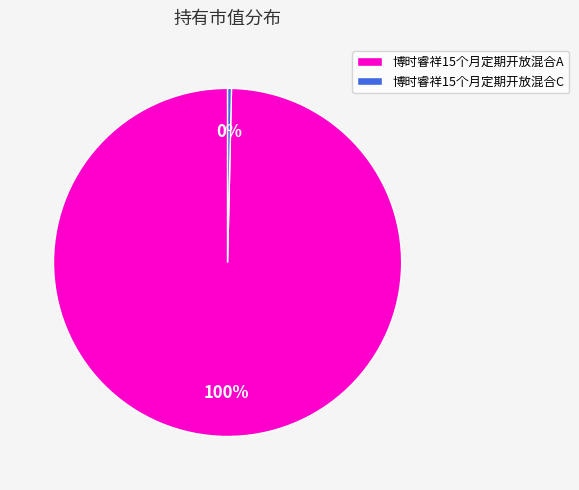

How many slices are in this pie chart?

2